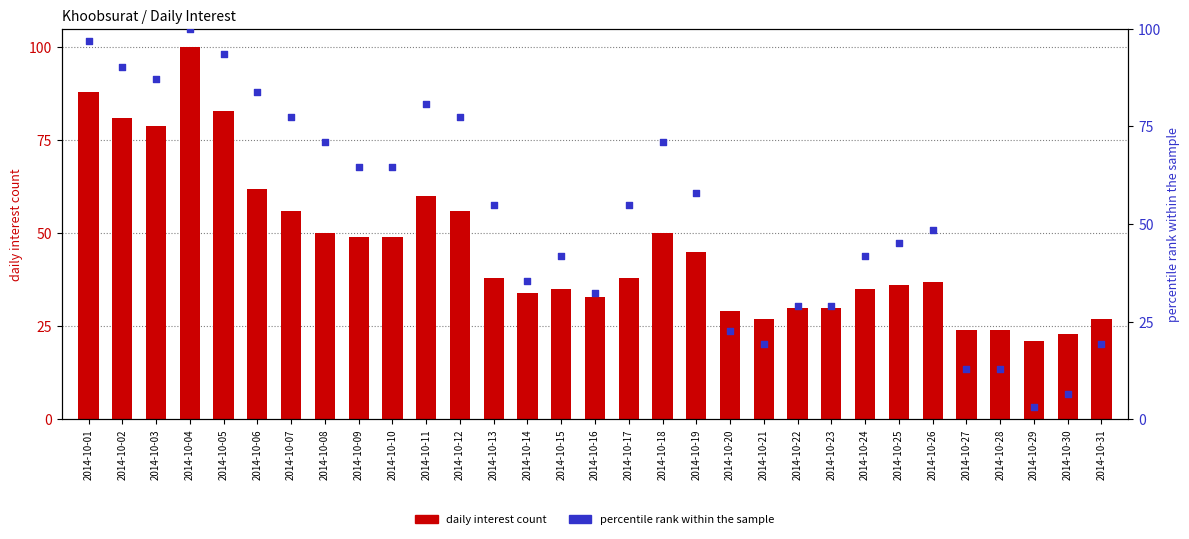

At how many categories does at least one series exceed 74?

9